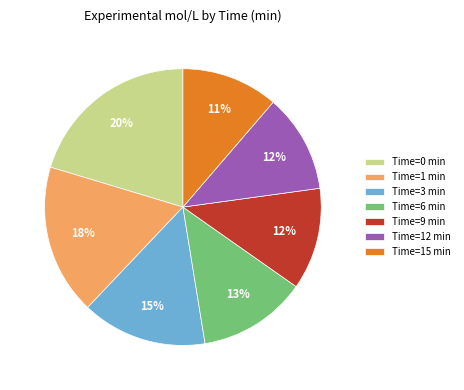

To the nearest percent, what portion does Time=9 min represent?

12%